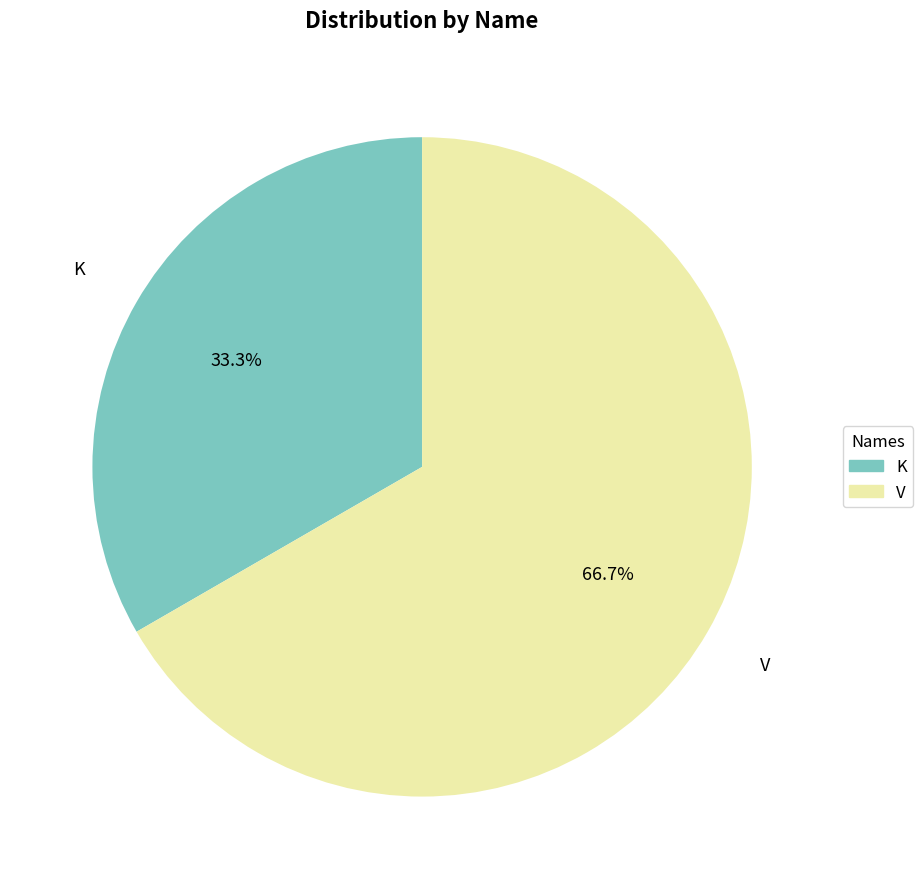

Which slice is the smallest?

K